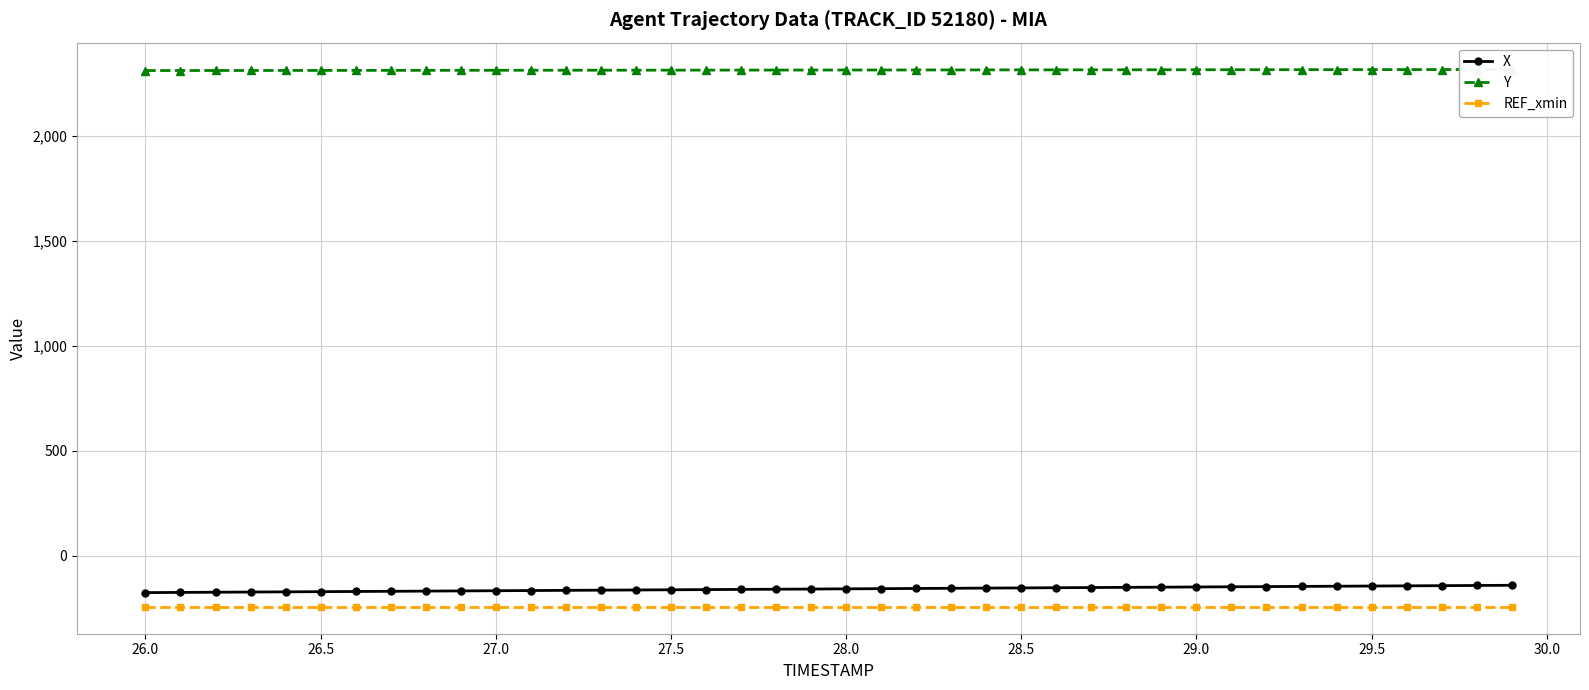

True or false: X and REF_xmin cross at least once.

False